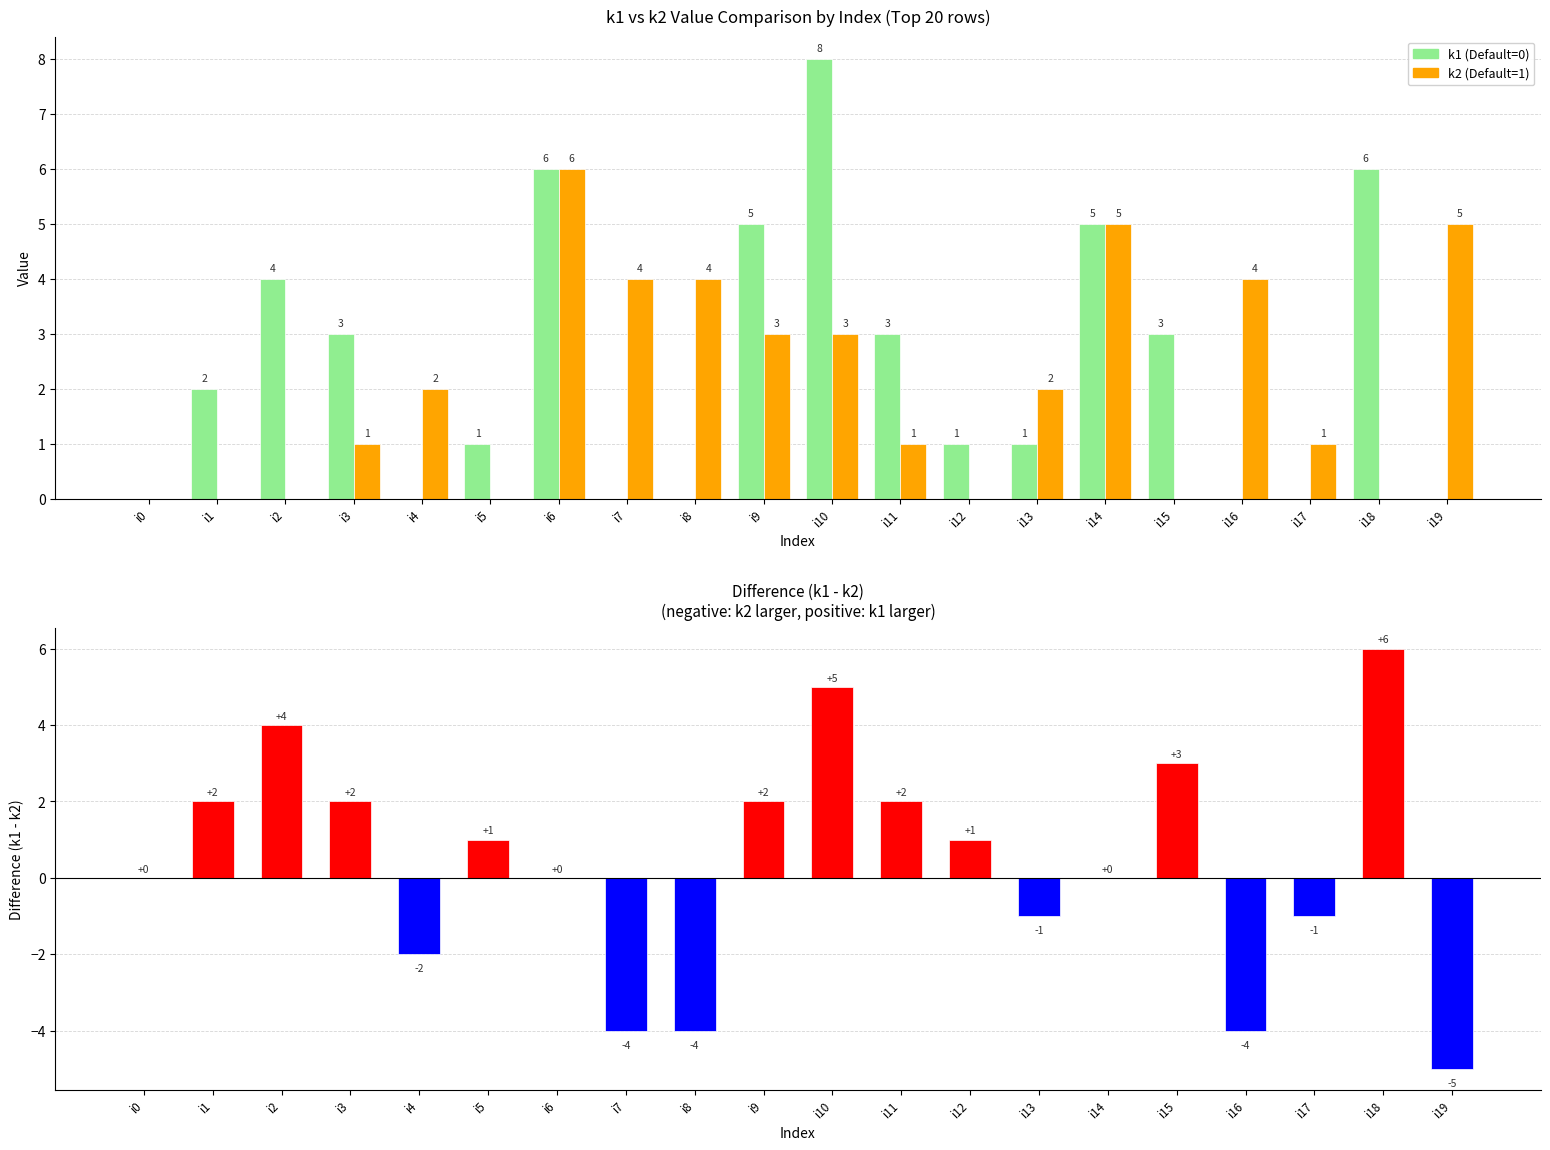

What is the difference between the maximum and minimum values in the k1 - k2 series?

11